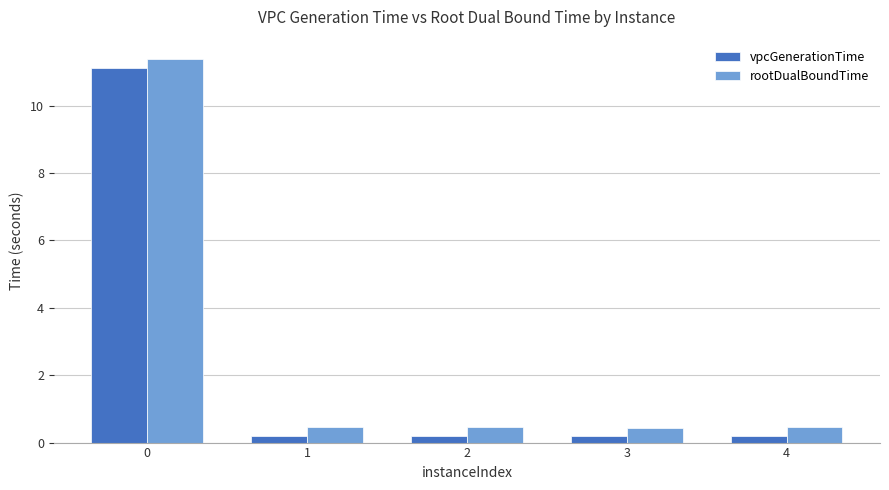

Which series has the widest spread of values?

rootDualBoundTime